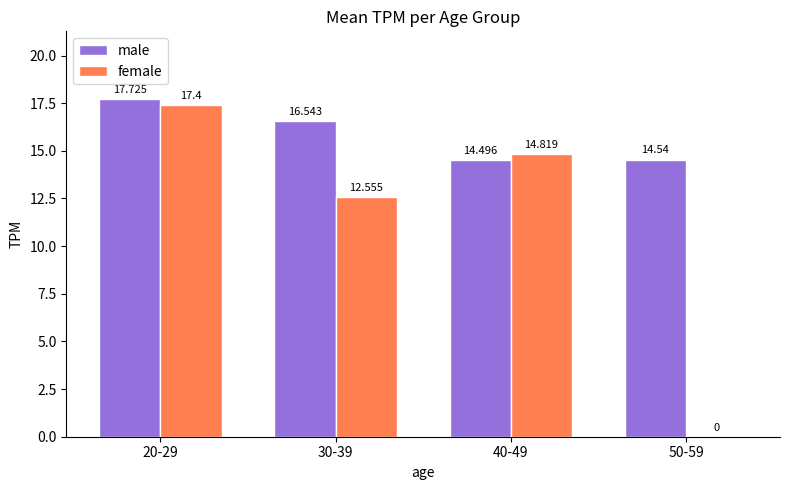

What is the average value of the male series?

15.8